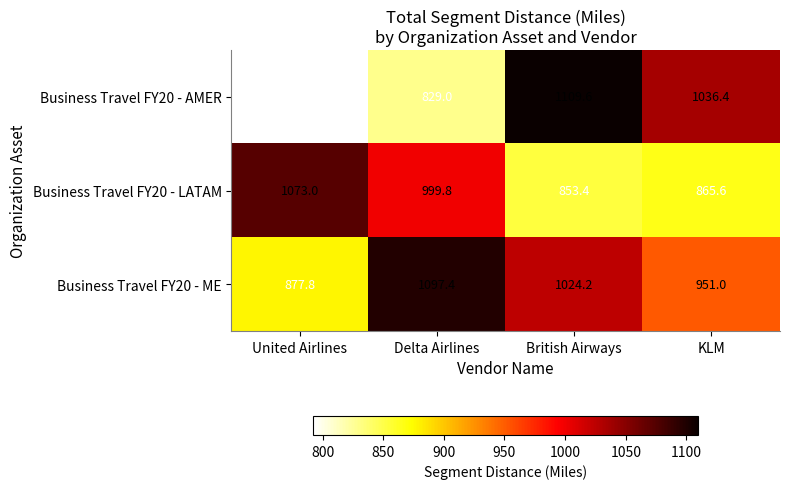

The value of Business Travel FY20 - AMER at British Airways is 274.0. True or false?

False